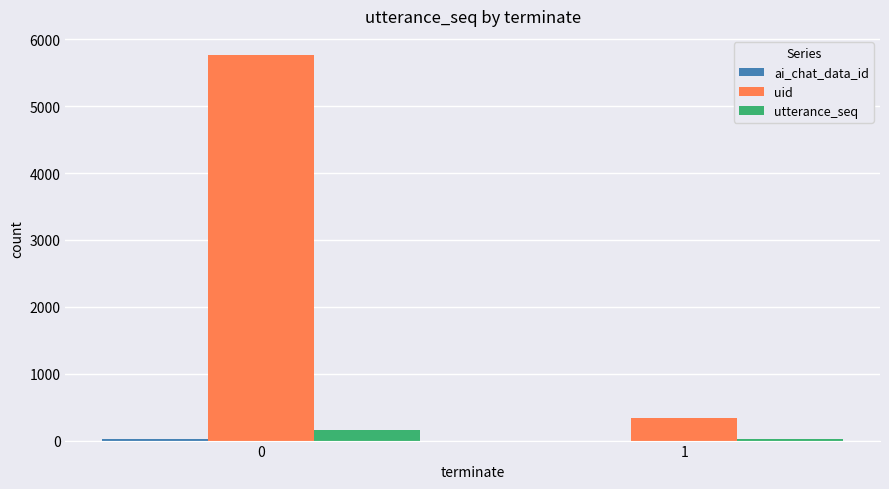

What is the greatest value displayed?

5763